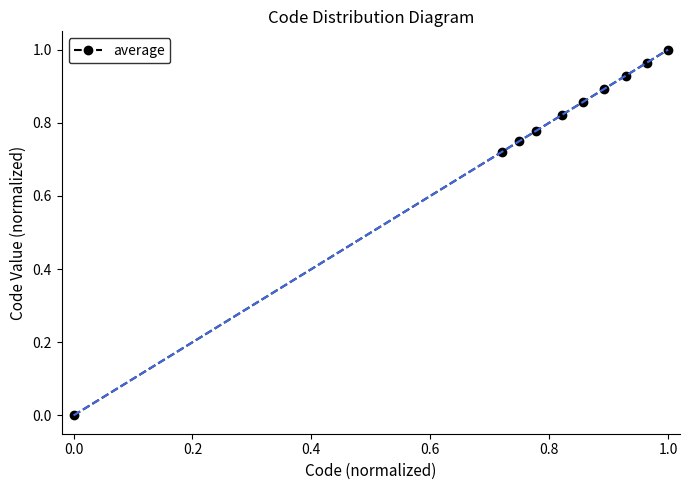

How many positive values are there?

9